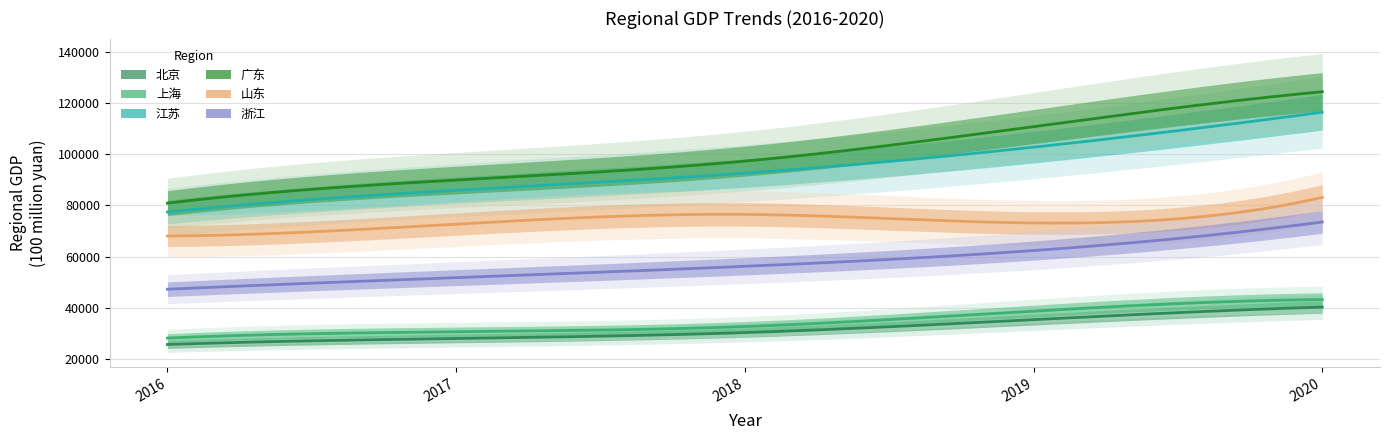

What are all the series names shown in the legend?

北京, 上海, 江苏, 广东, 山东, 浙江